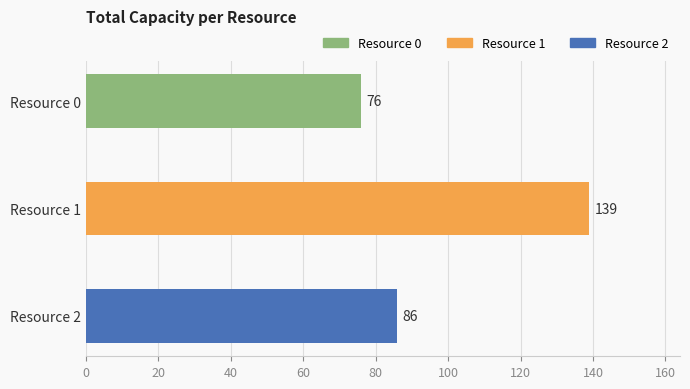

What is the value of the 2nd bar from the top?

139